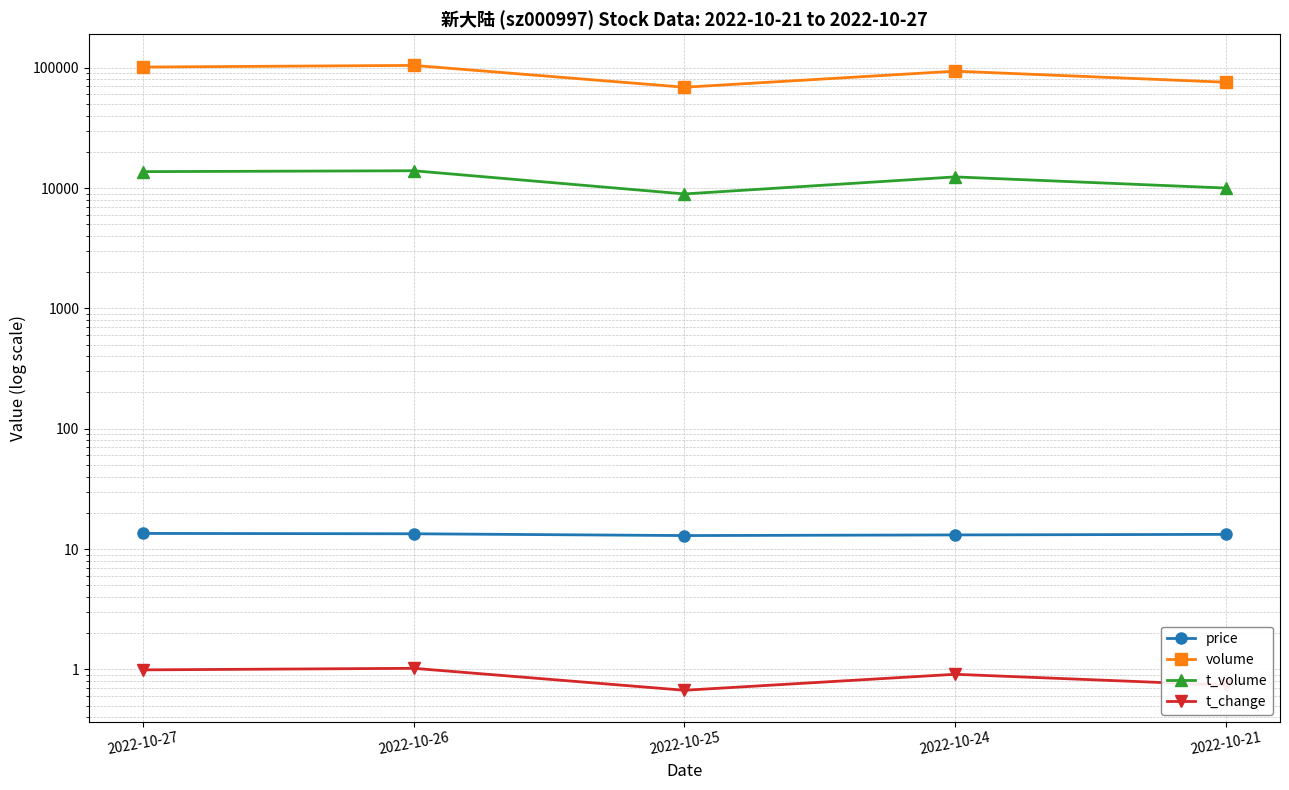

At which category is the sum across all series the highest?

2022-10-26